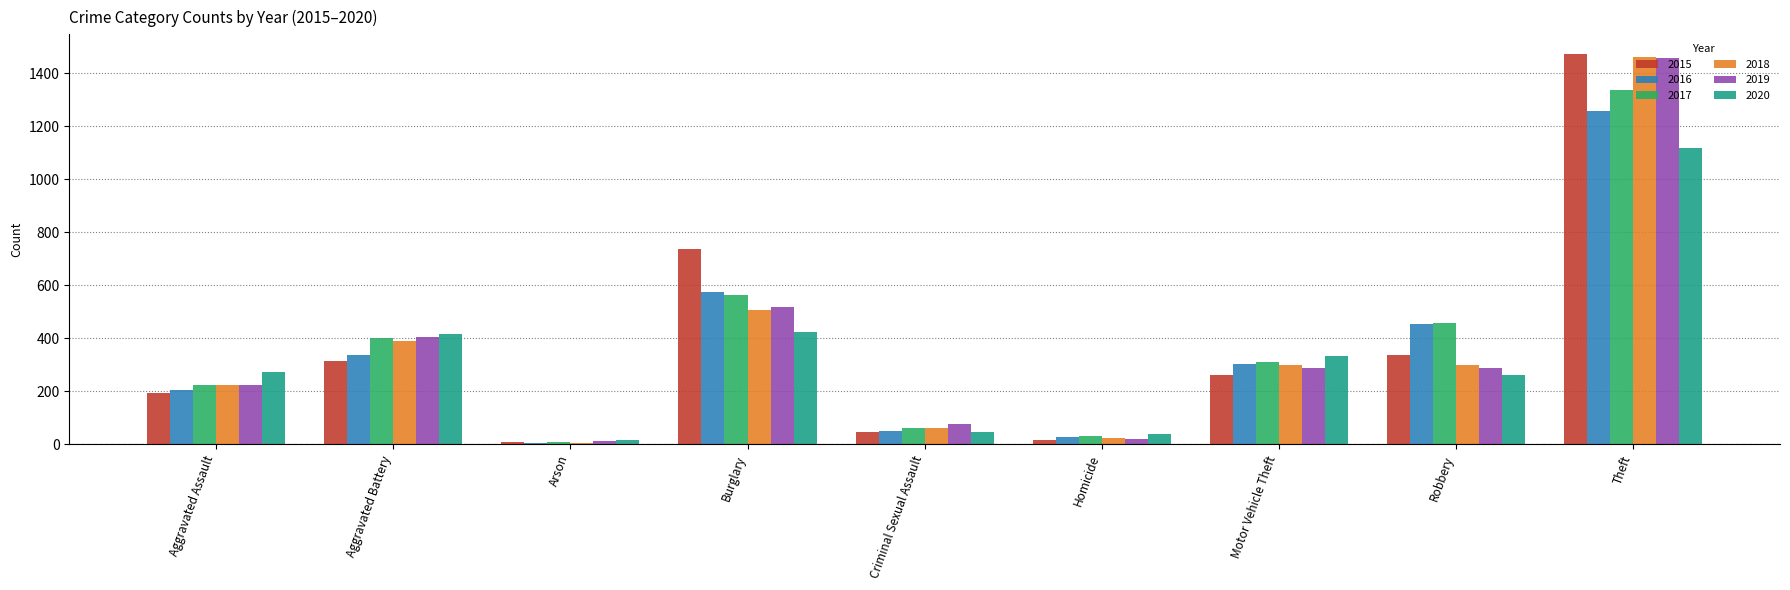

What is the label of the 5th bar from the right?

Criminal Sexual Assault